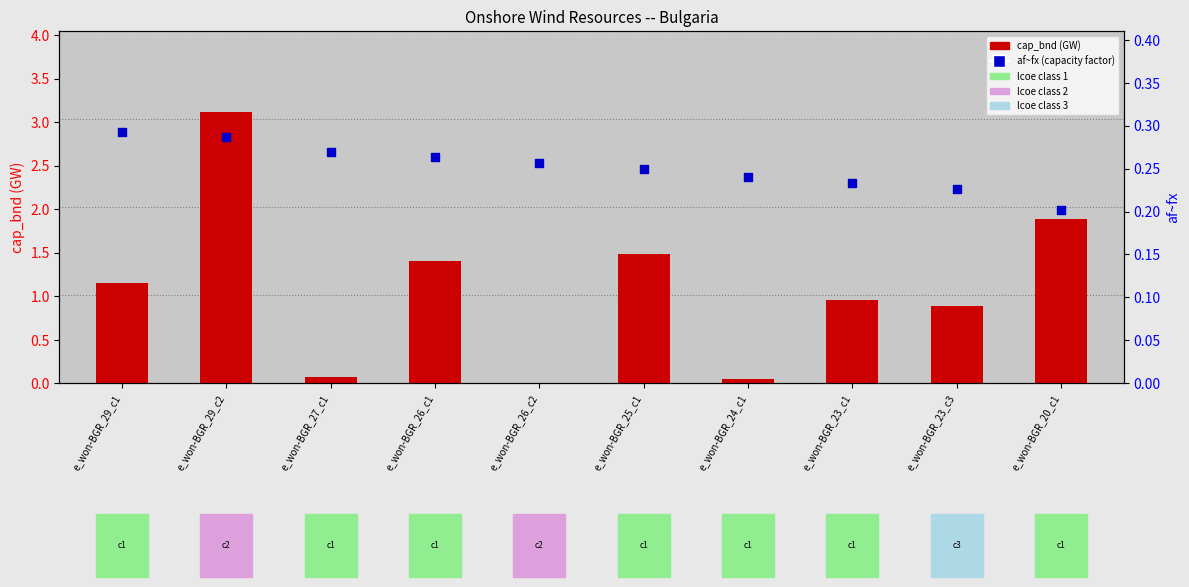

Which series contains the highest Y value?

cap_bnd (GW)